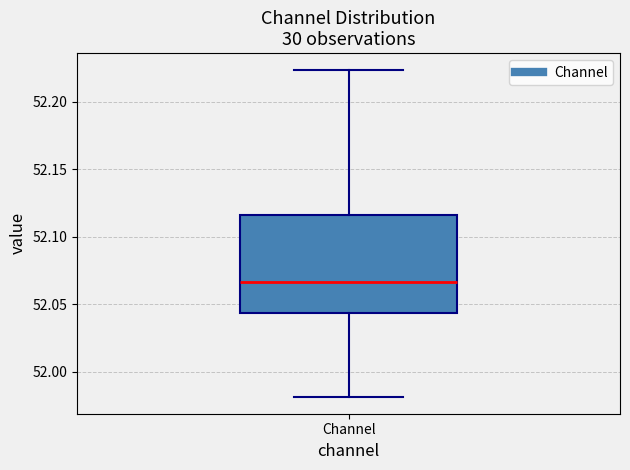

Transcribe this box plot: give where the median line is, the range the box spans, and where the two whiskers end, as read against the y-axis. The values are not printed on the chart, so give them approximately, as read against the axis.

median 52.065, box 52.045 to 52.115, whiskers 51.980 to 52.225